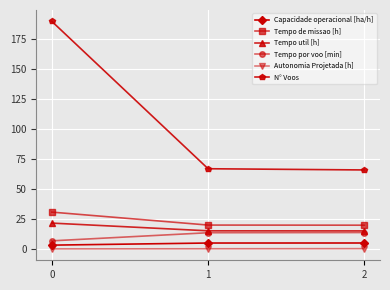

What is the highest value of the Tempo util [h] series?

21.6